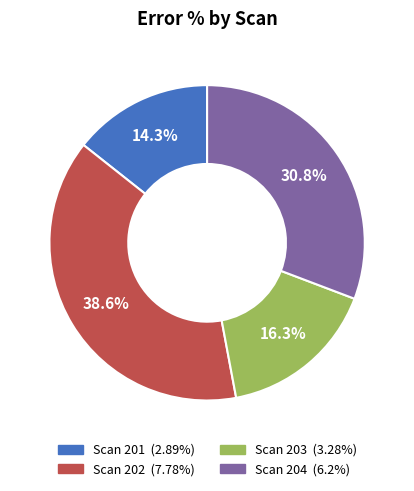

Approximately how many times larger is the value at Scan 204 compared to Scan 202?

0.8